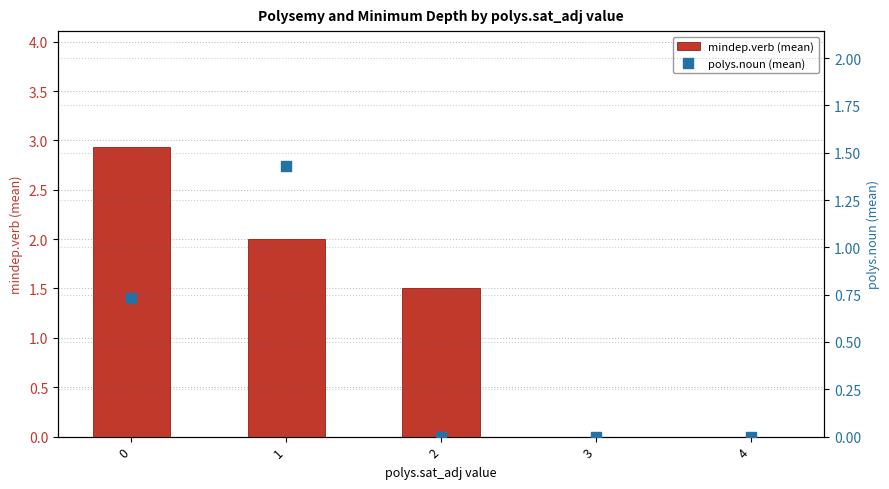

Which series reaches the minimum Y coordinate?

mindep.verb (mean)